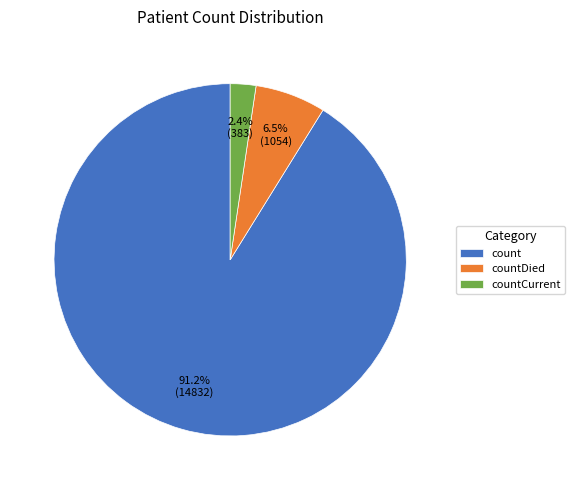

Which has a higher value, count or countDied?

count